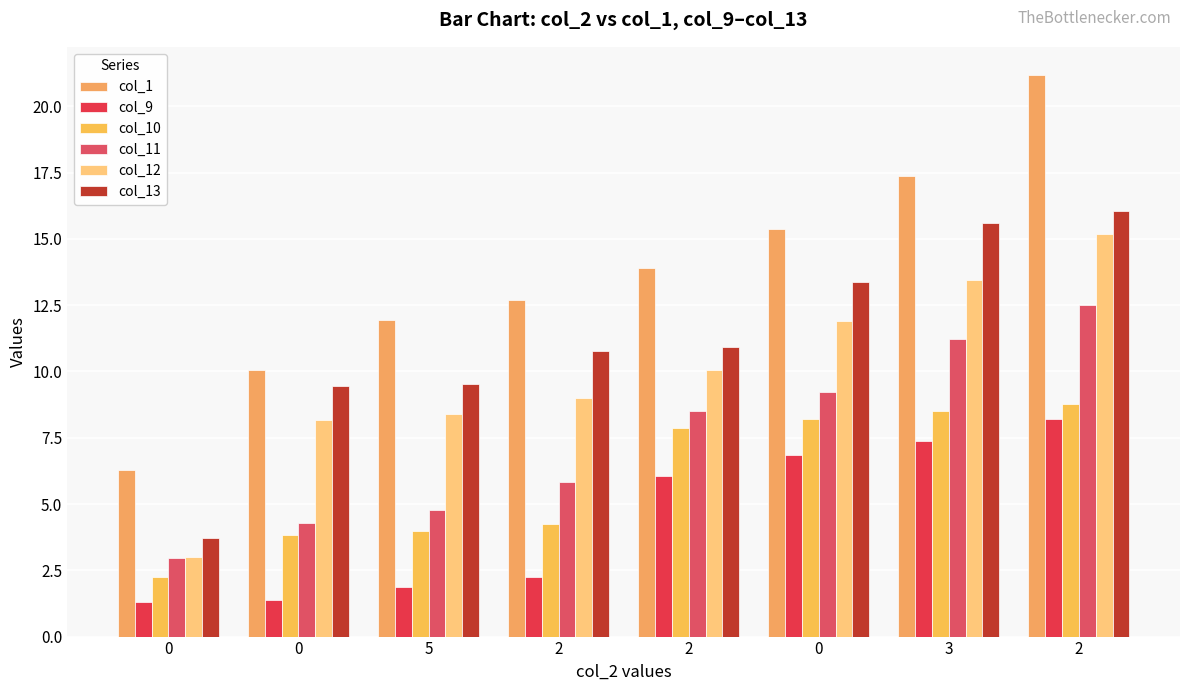

How many series are shown in this chart?

6